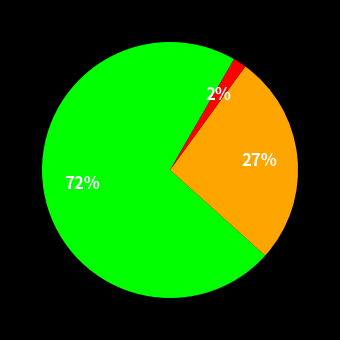

To the nearest percent, what is the average slice percentage?

33%